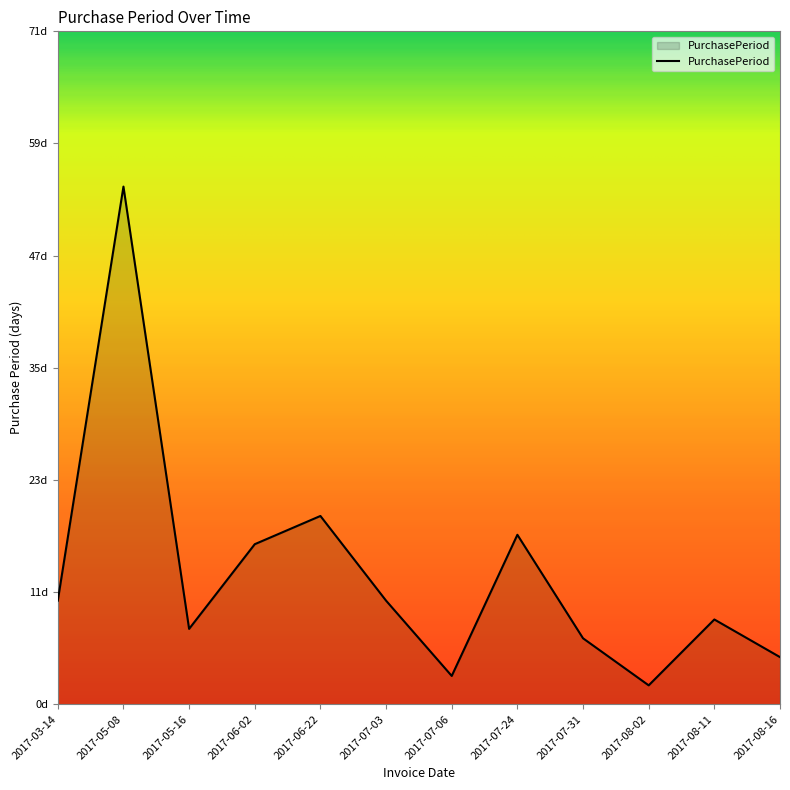

Reading left to right, list all the values displayed in this chart.

11	55	8	17	20	11	3	18	7	2	9	5